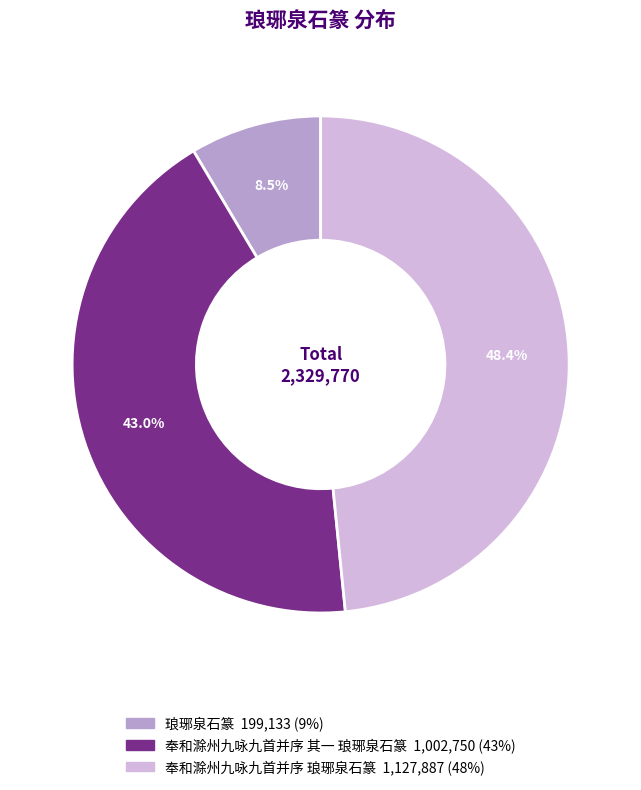

Which slice is the smallest?

琅琊泉石篆